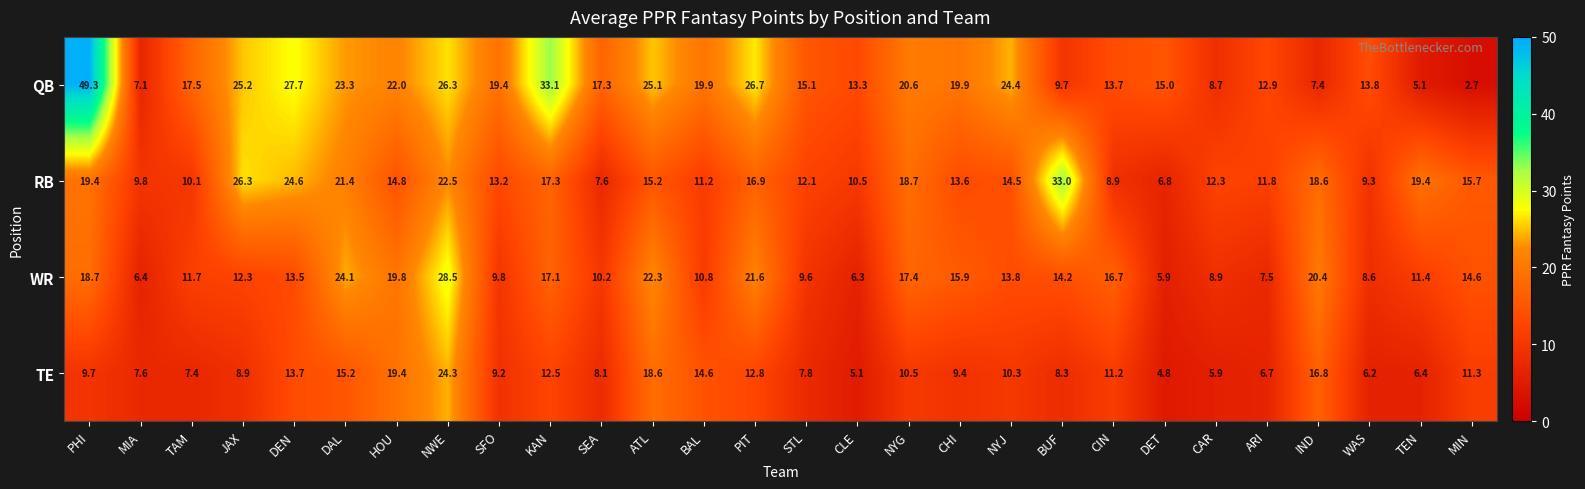

Where is RB nearest to the value 19?

NYG